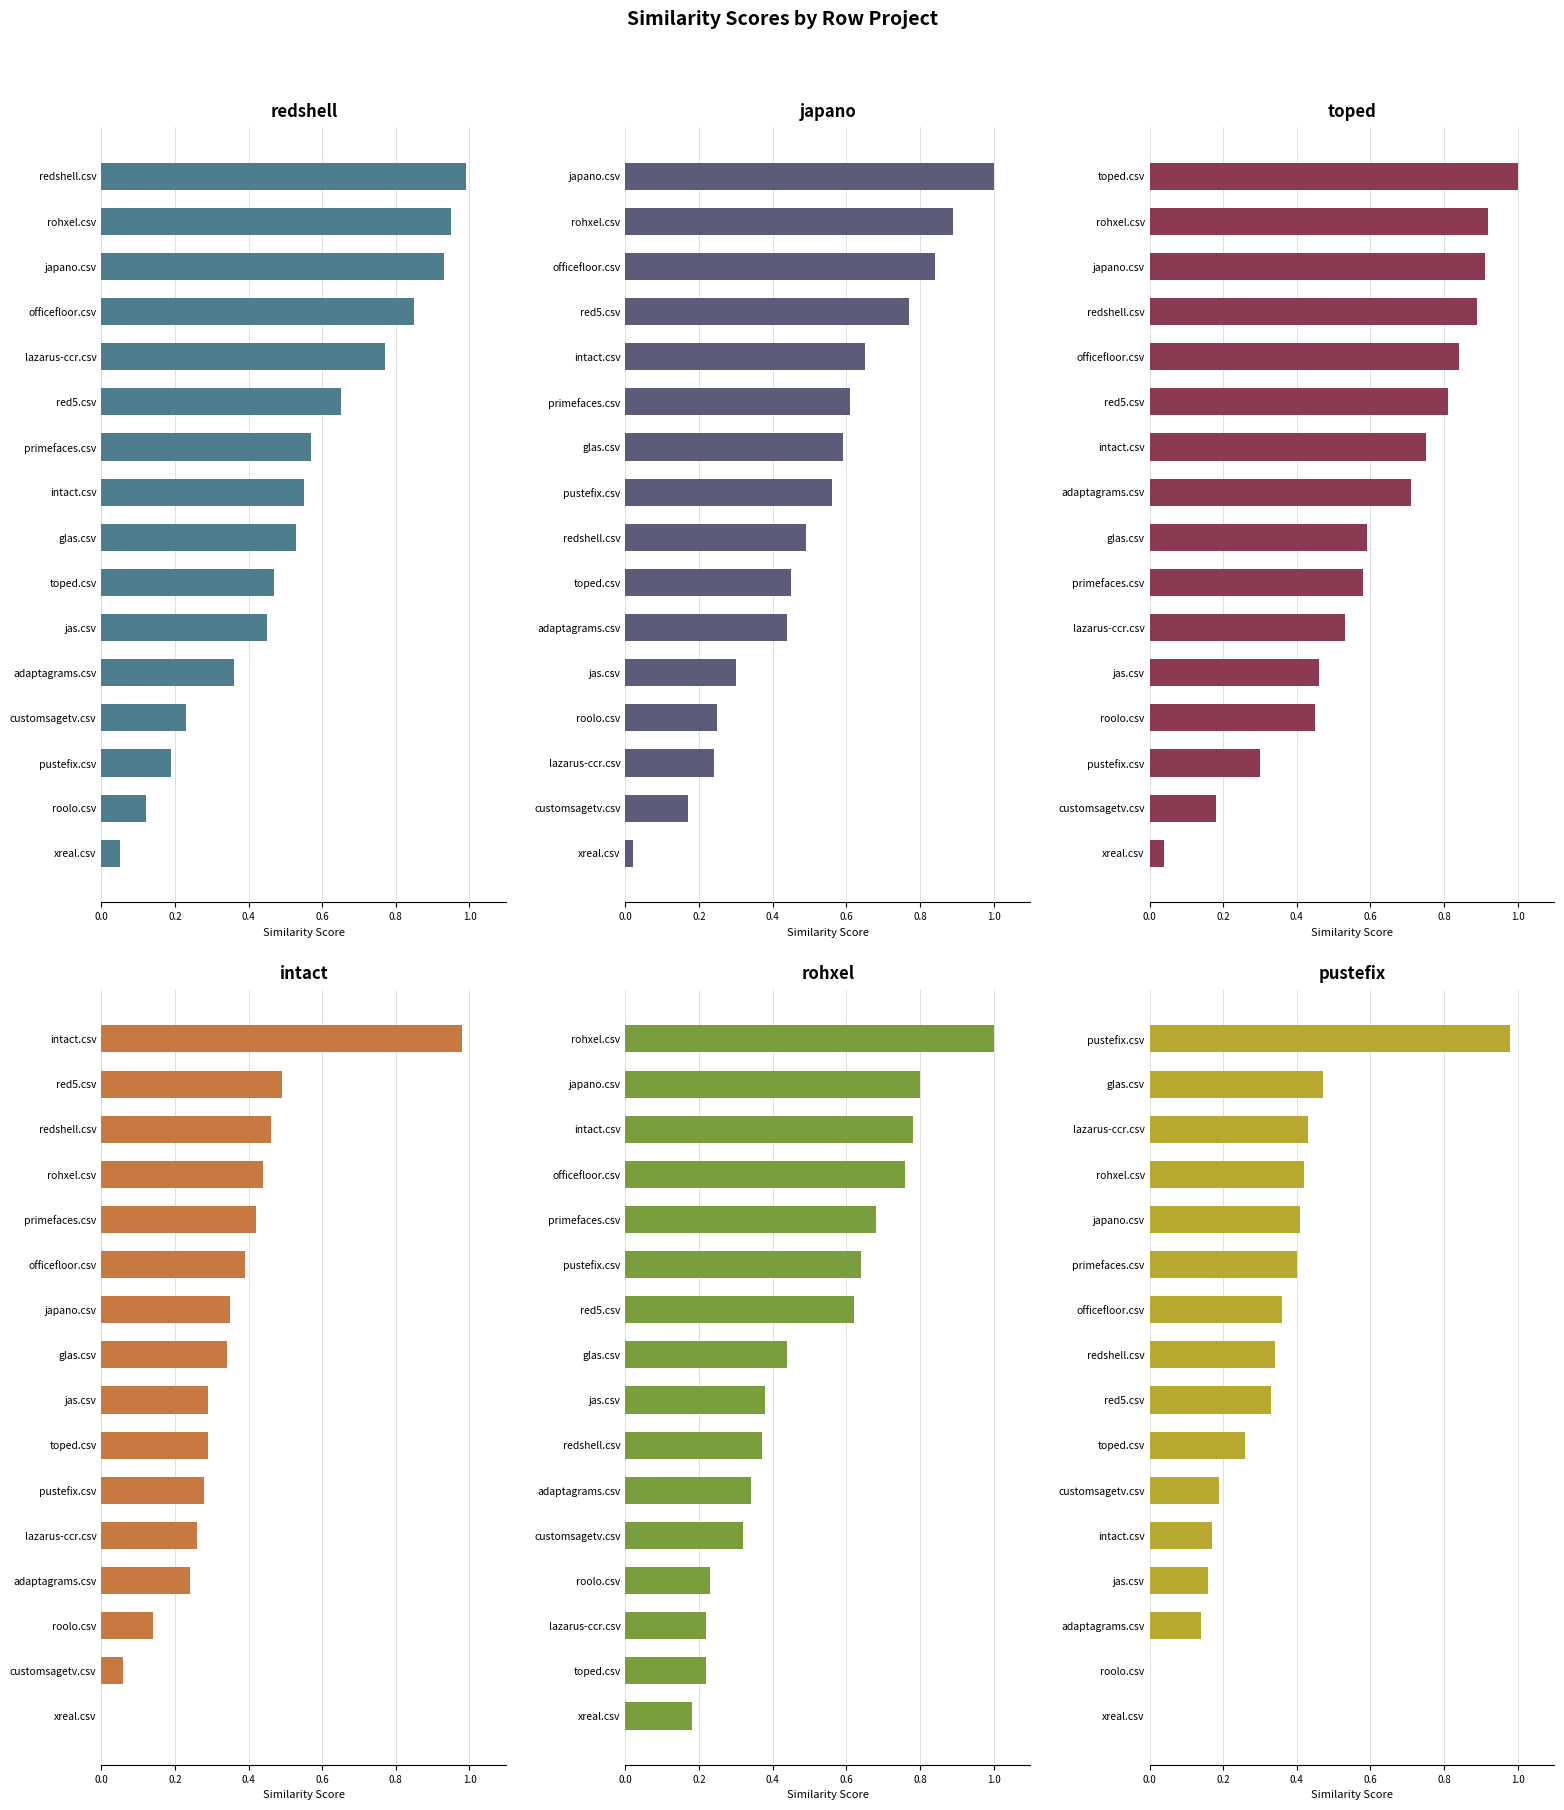

What is the sum of the redshell.csv values at adaptagrams.csv and customsagetv.csv?

0.6